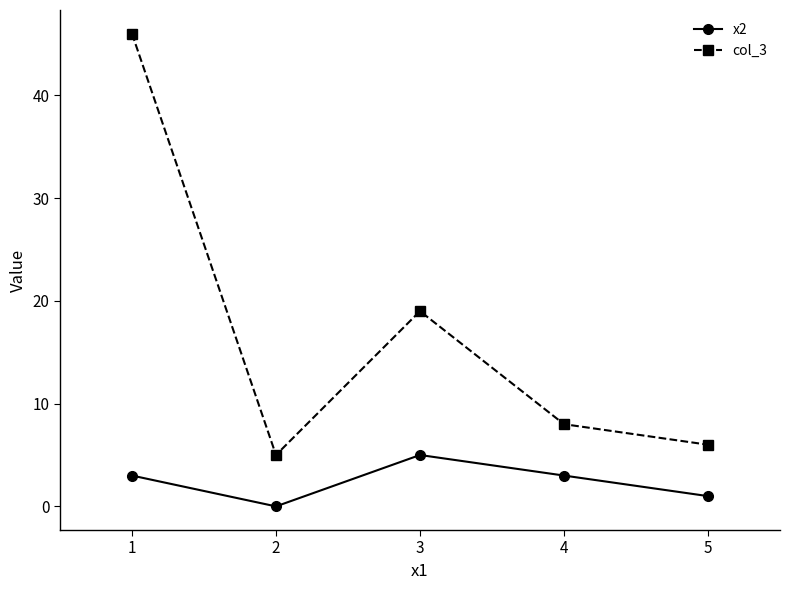

Is this an area chart (filled region under the line)?

No